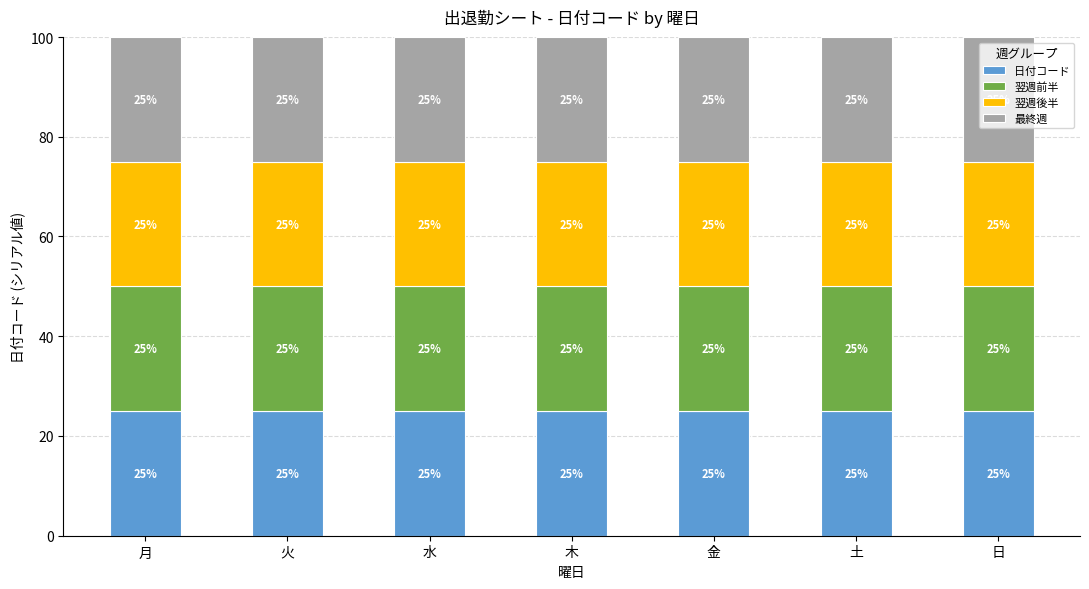

Reading left to right, transcribe the values for 日付コード.

25.0	25.0	25.0	25.0	25.0	25.0	25.0